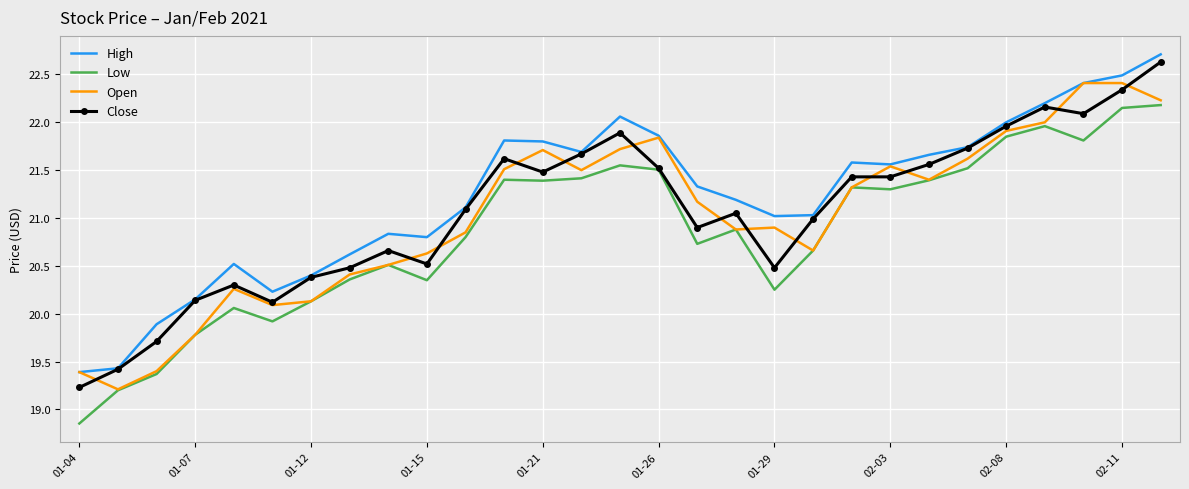

True or false: High and Low intersect in this chart.

False